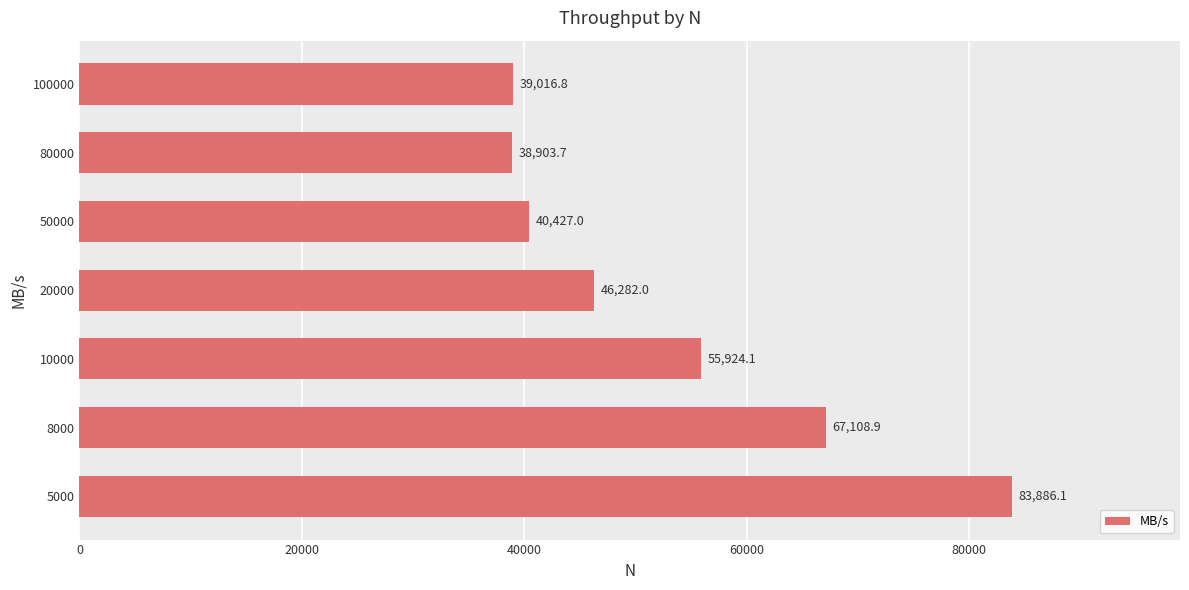

List the labels in order of value, largest first.

5000, 8000, 10000, 20000, 50000, 100000, 80000